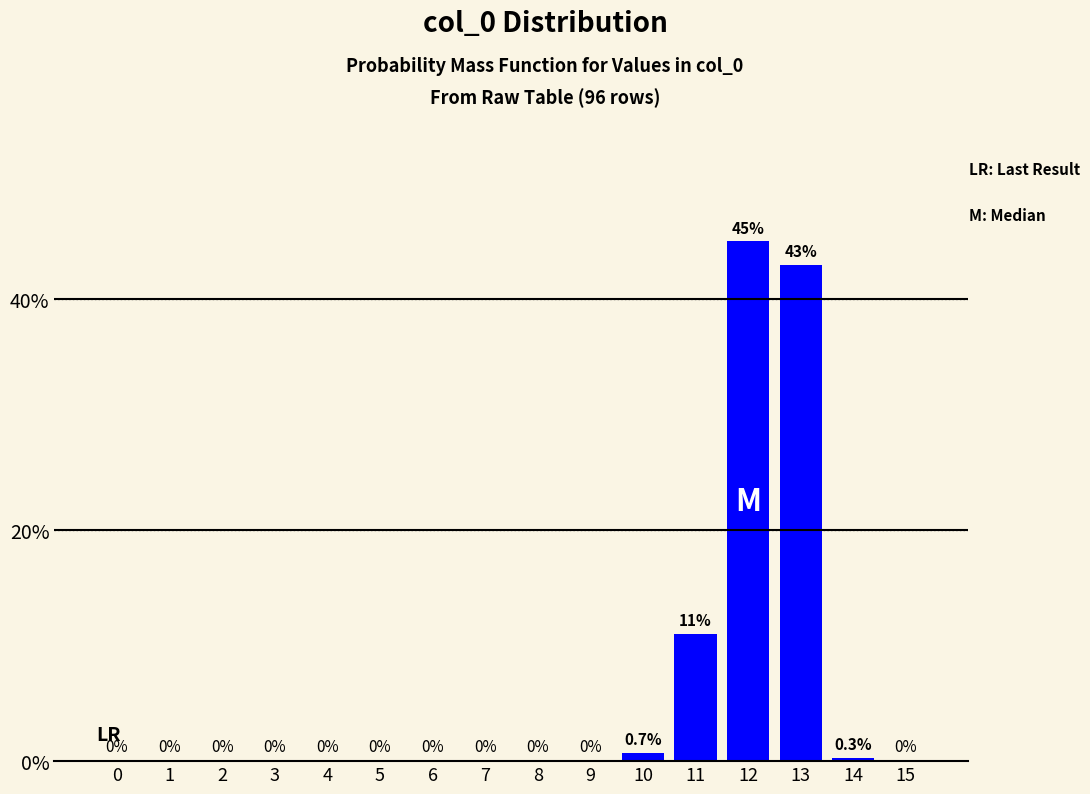

Reading left to right, list all the values displayed in this chart.

0=0.0	1=0.0	2=0.0	3=0.0	4=0.0	5=0.0	6=0.0	7=0.0	8=0.0	9=0.0	10=0.7	11=11.0	12=45.0	13=43.0	14=0.3	15=0.0